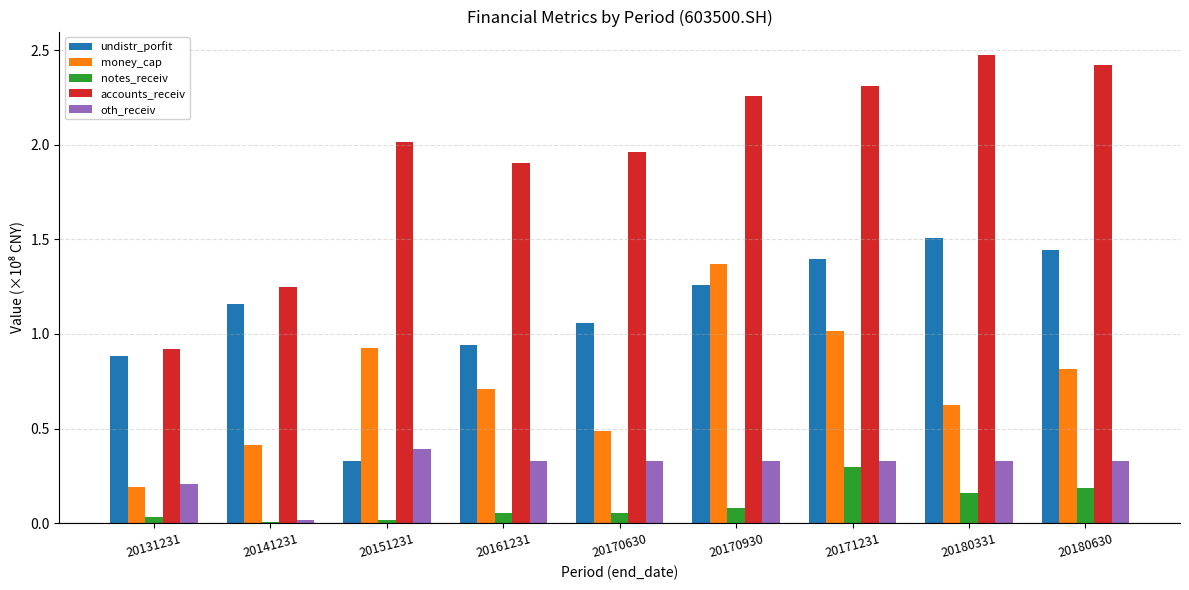

Which category has the highest value across all series?

20180331